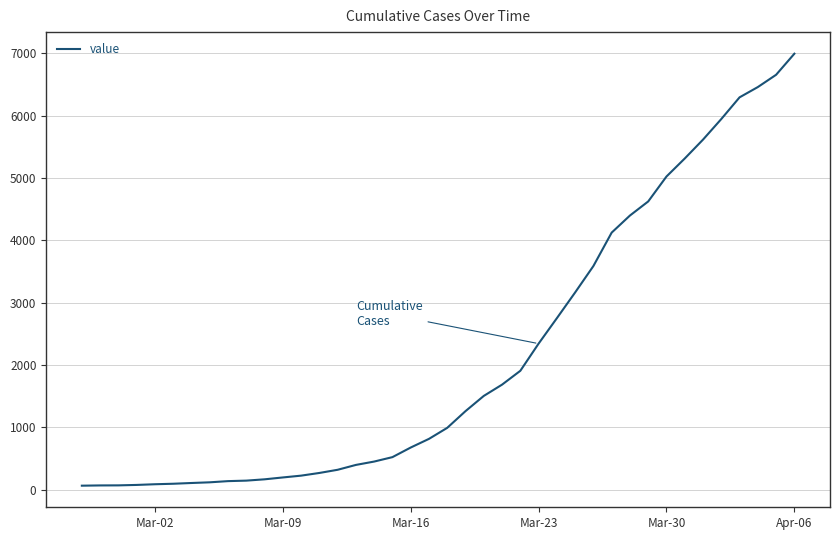

What is the difference between the maximum and minimum values?

6930